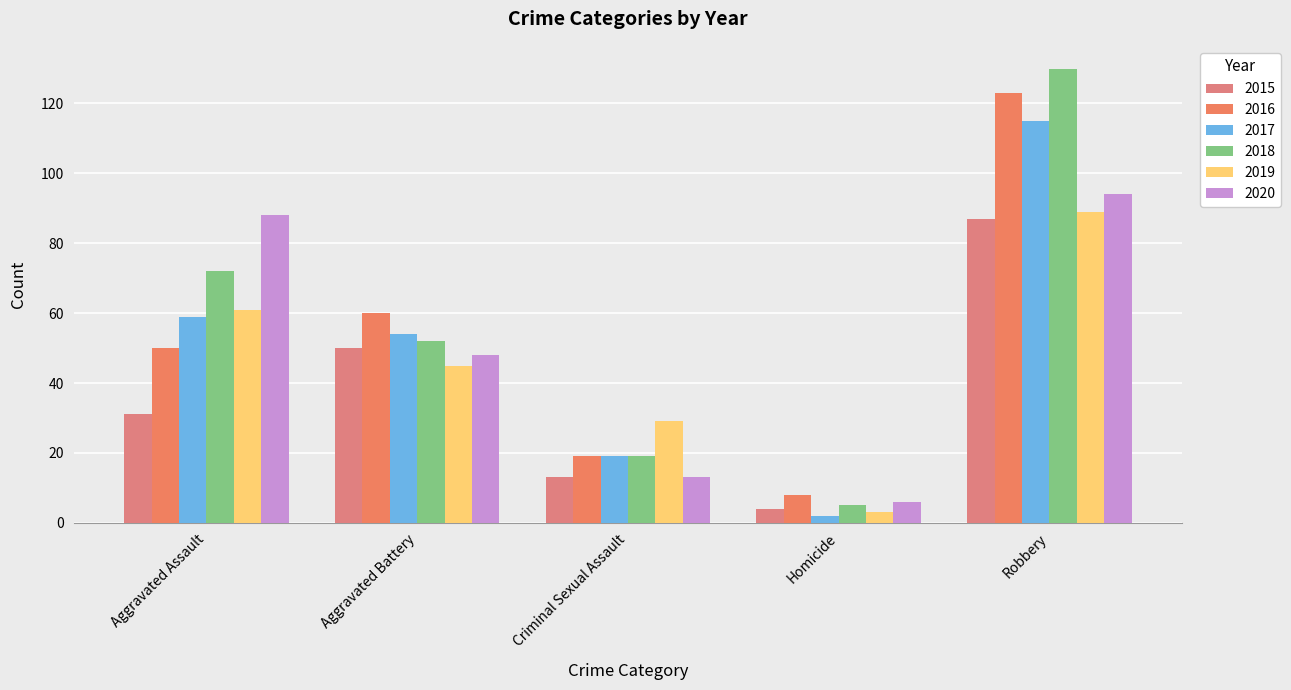

List the labels in order of 2015 value, largest first.

Robbery, Aggravated Battery, Aggravated Assault, Criminal Sexual Assault, Homicide